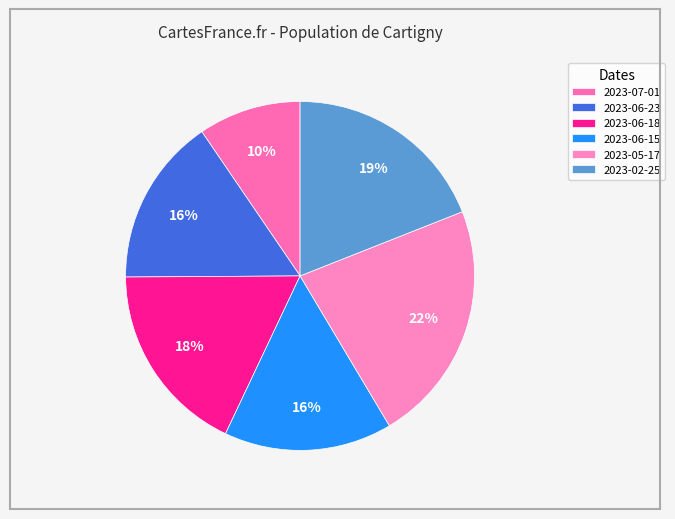

How many segments does this pie chart have?

6